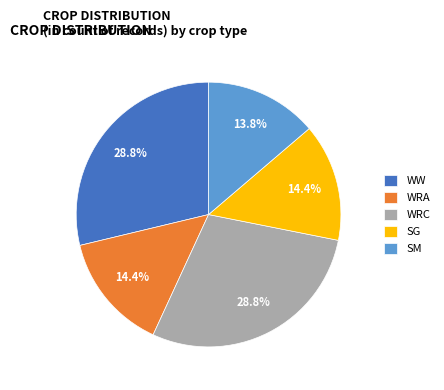

What percentage is the WRC slice, to the nearest percent?

29%